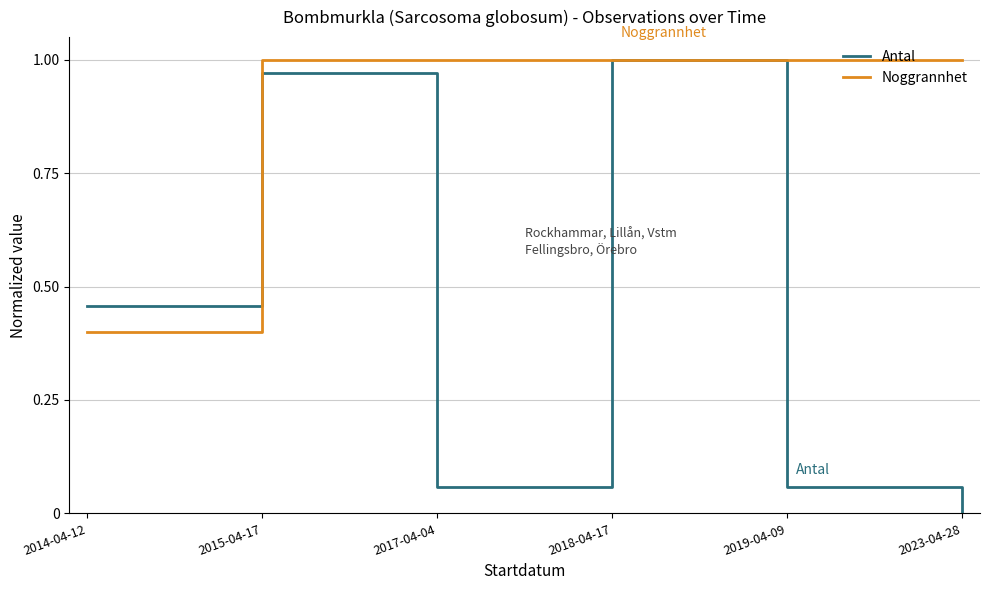

What position from the right is 2019-04-09?

2